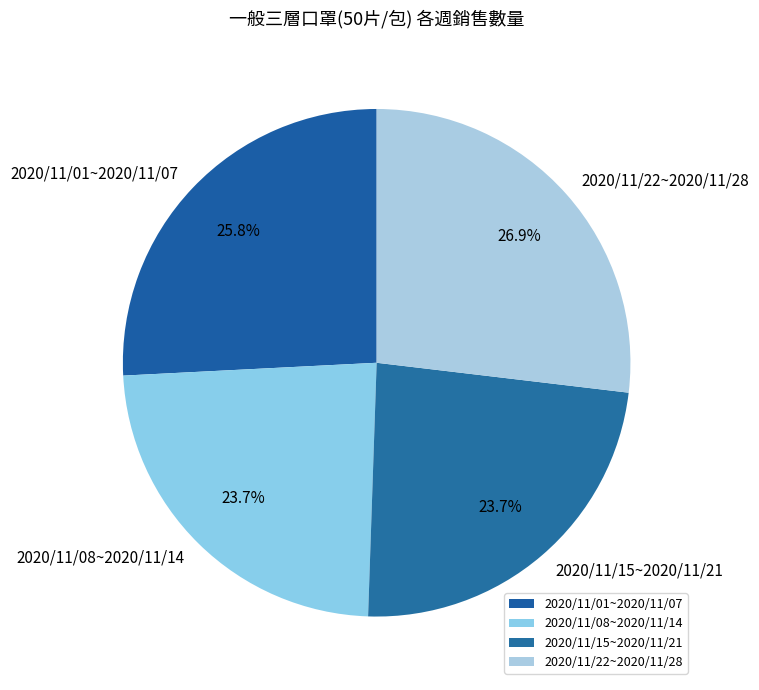

Does any single category account for the majority?

No